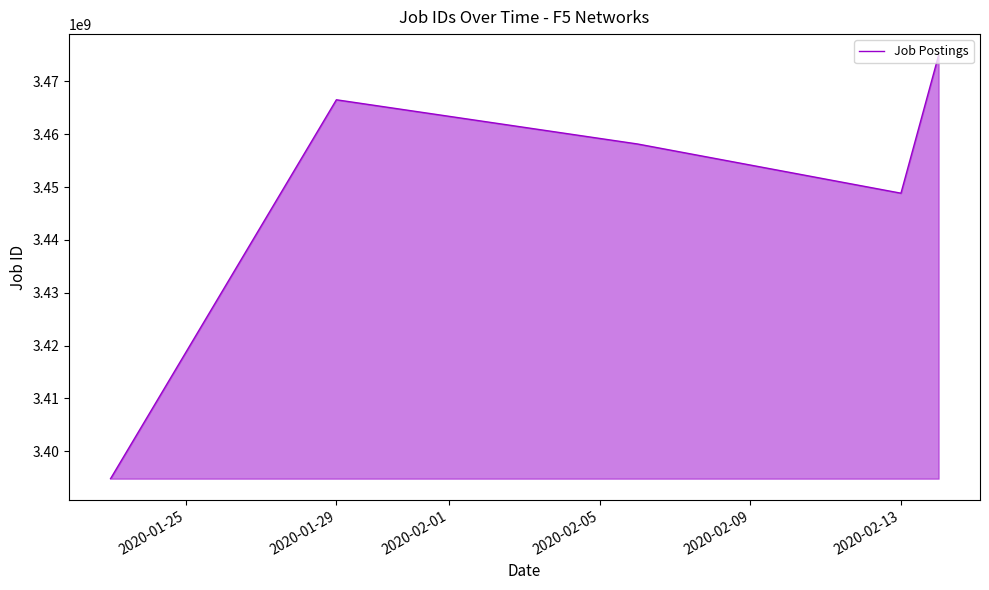

What is the maximum value shown in the chart?

3474940065